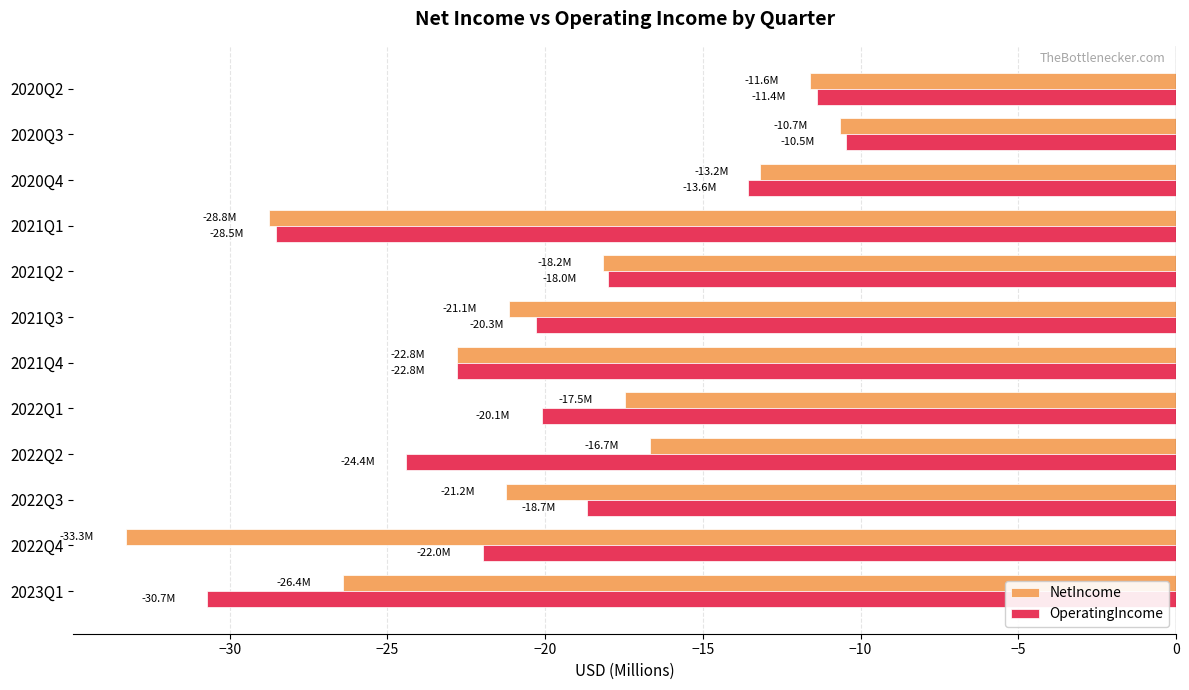

What is the average value of the NetIncome series?

-20.1